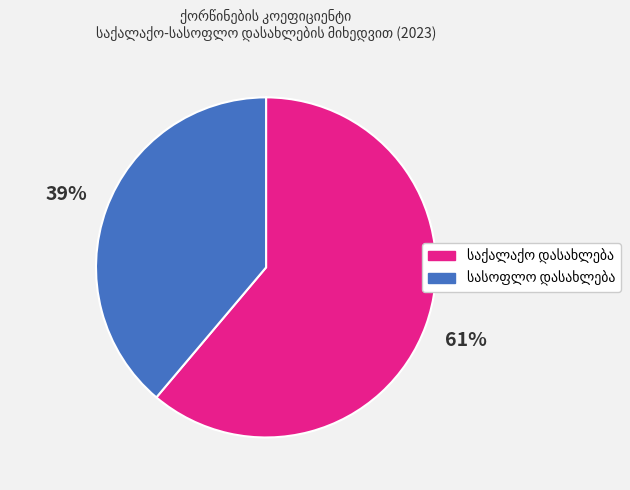

Does any single category account for the majority?

Yes